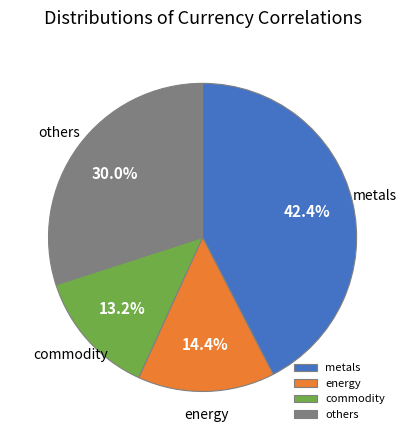

What is the largest slice in the pie chart?

metals